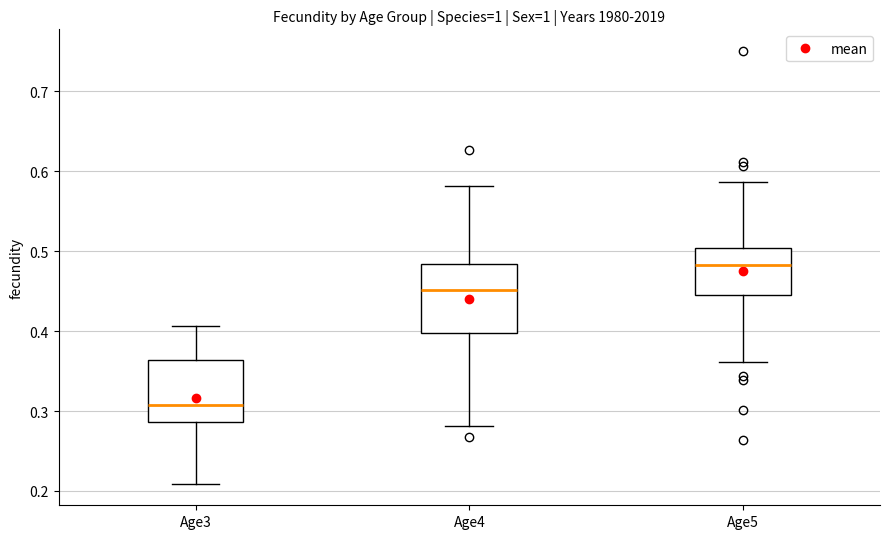

Which box has the lowest median line?

Age3